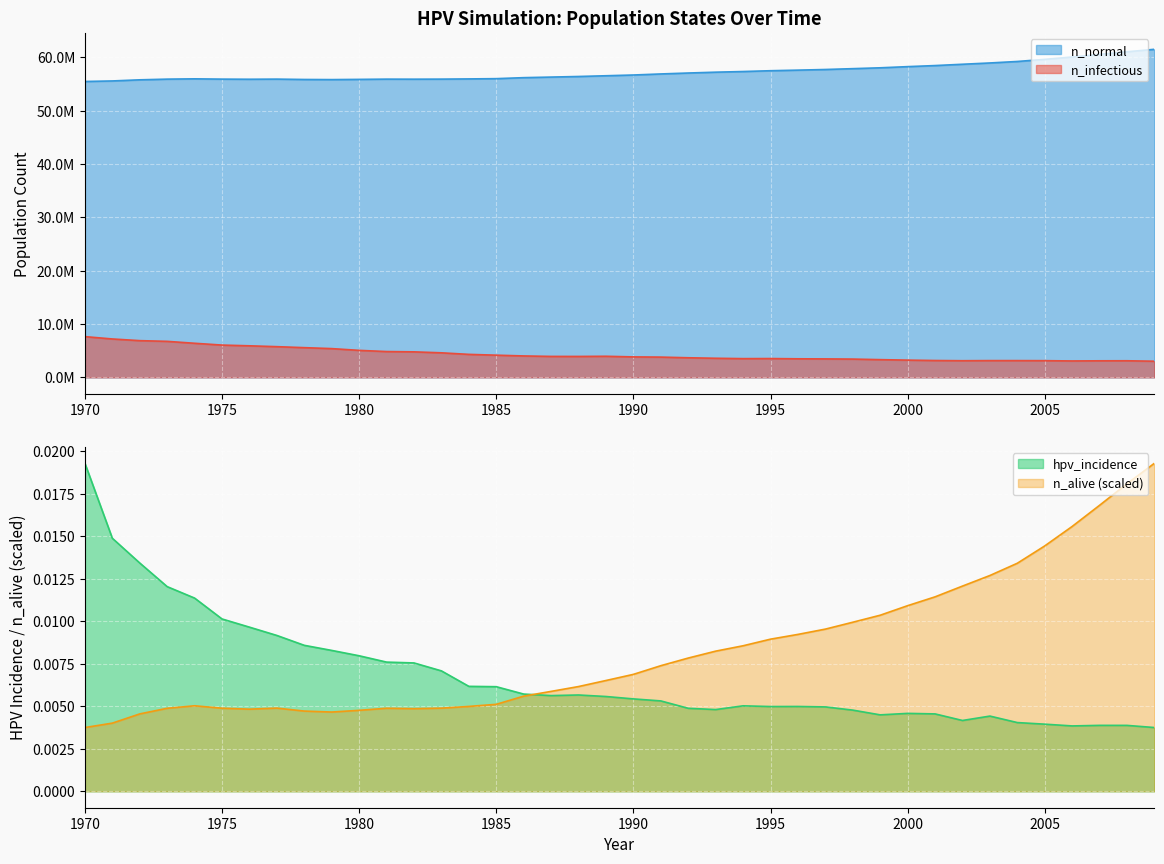

Where is n_normal nearest to the value 58484114?

2001